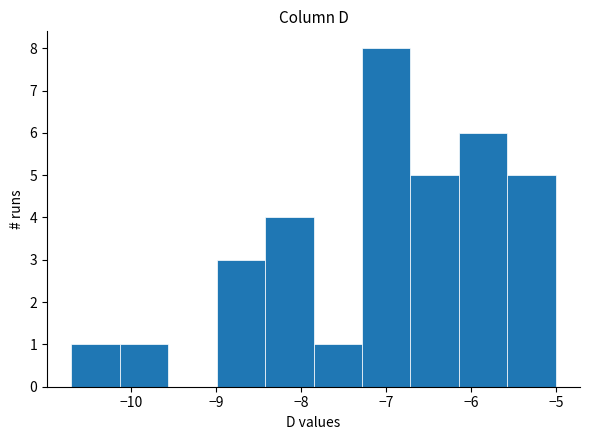

Which range on the x-axis has the tallest bar?

-7.28 to -6.71